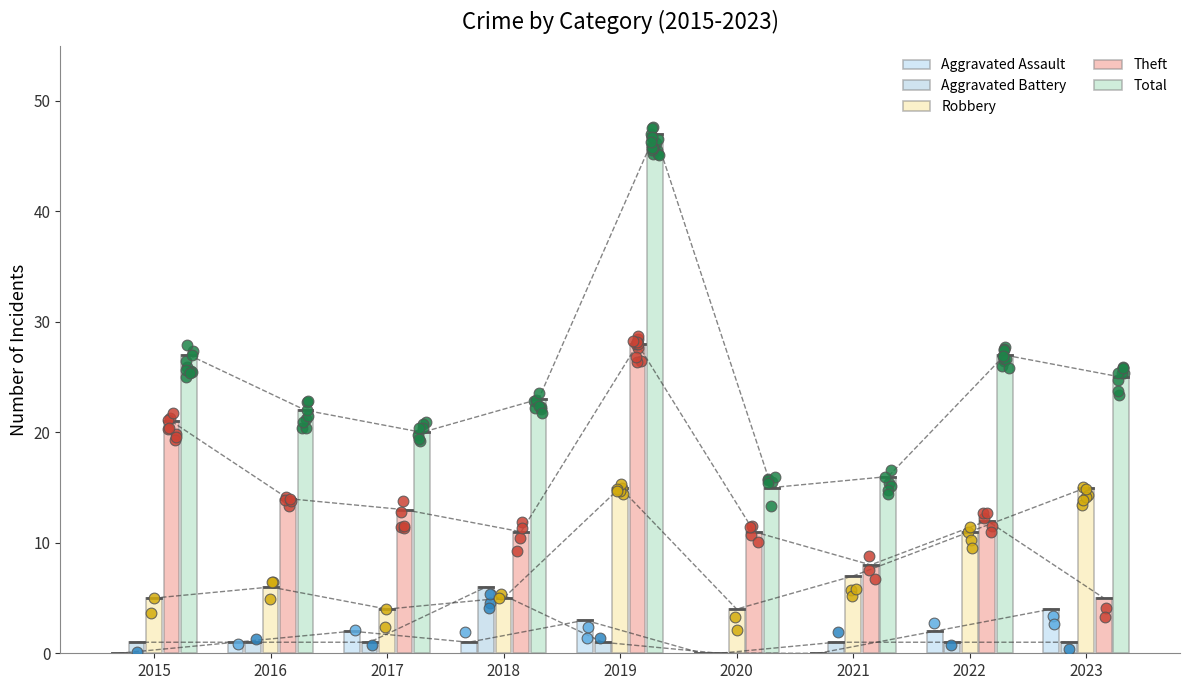

At which category is the sum across all series the highest?

2019